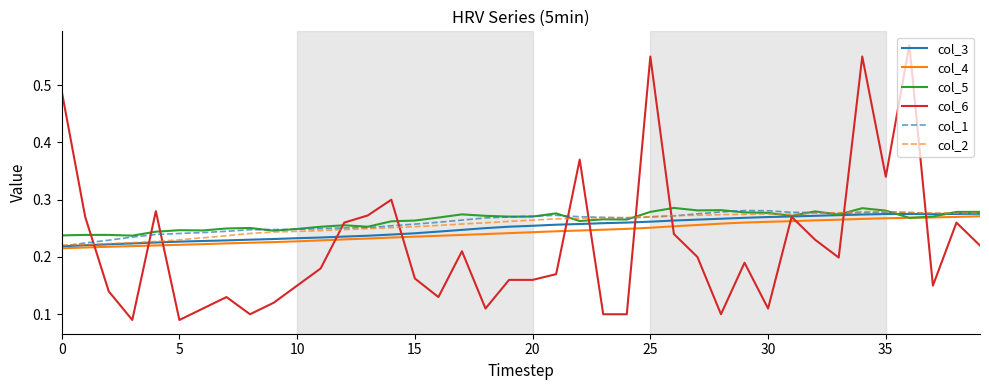

Which series ends up on top after the final intersection of col_6 and col_1?

col_1